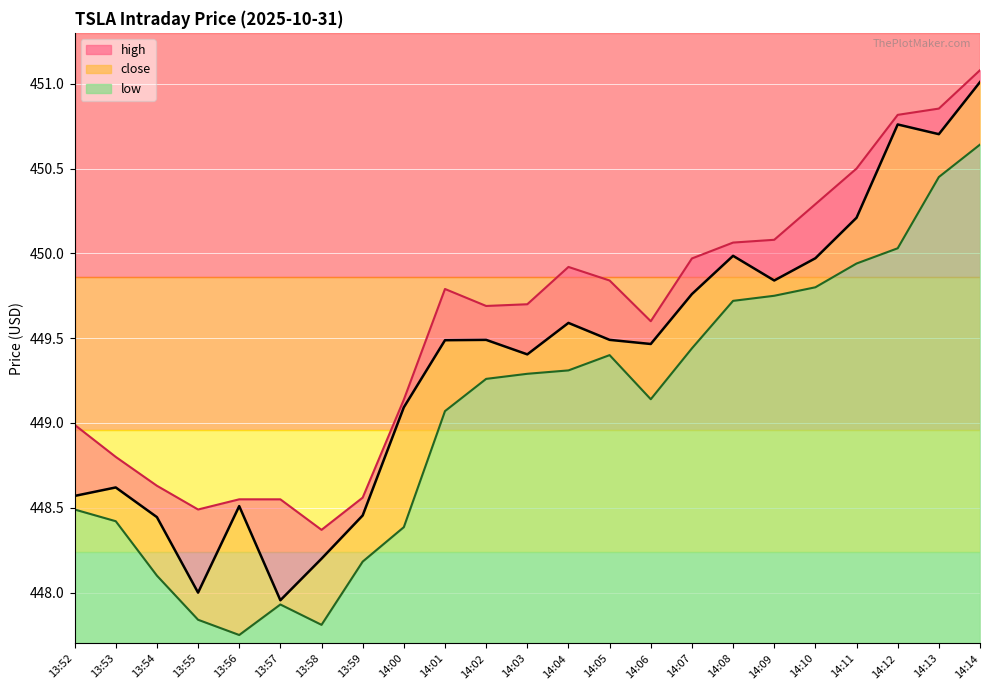

What is the approximate value of low at 14:10?

449.8